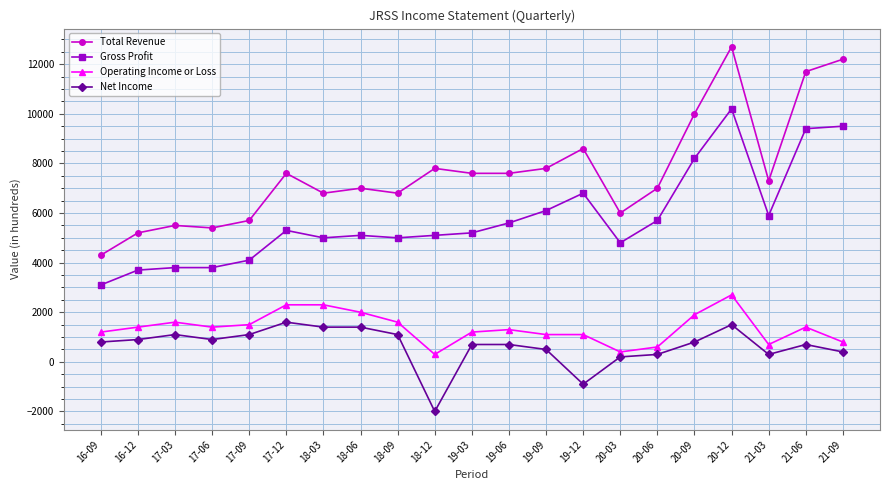

What is the smallest value displayed?

-2000